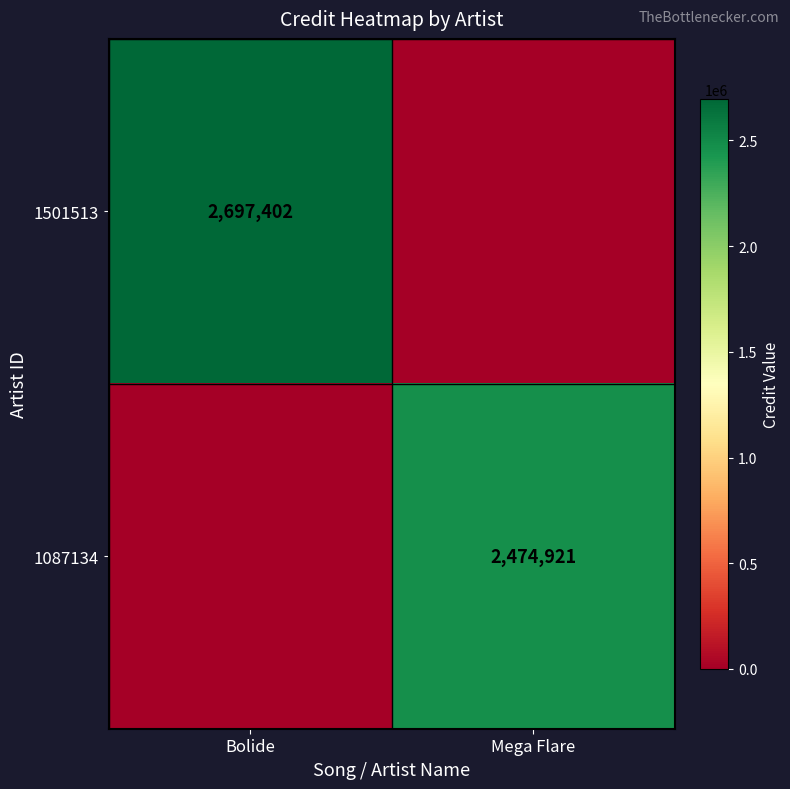

The 1087134 series shows 2474921 at Mega Flare. True or false?

True